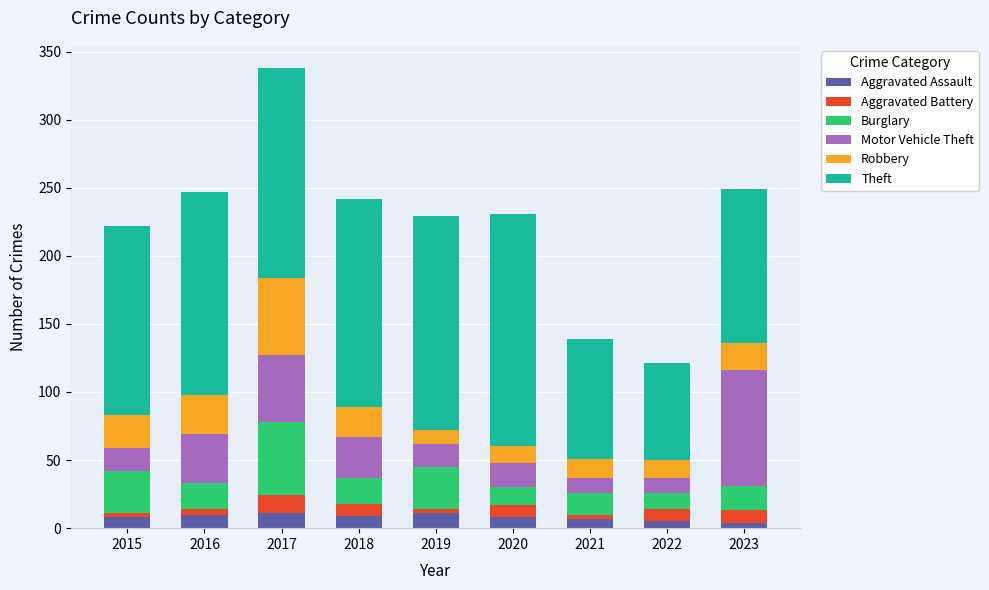

How many distinct data groups are displayed?

6